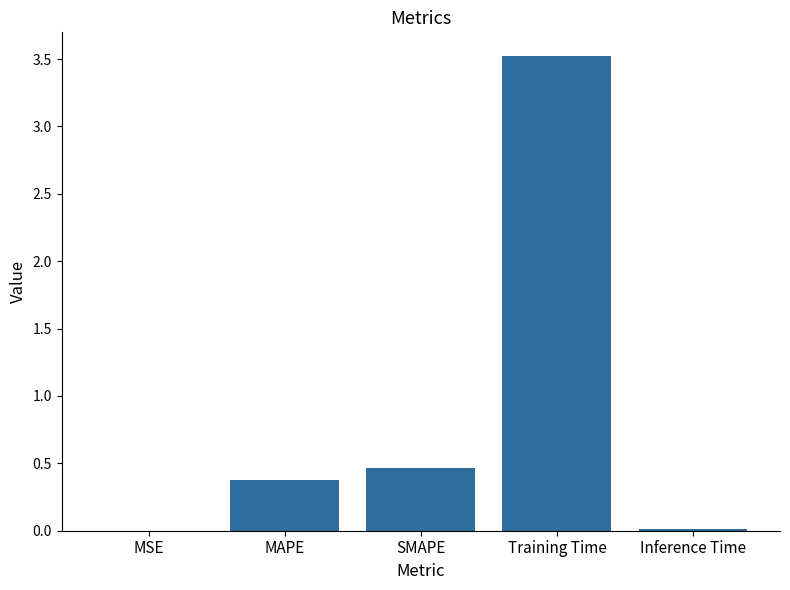

Is it true that the value at MAPE is 0.4?

True